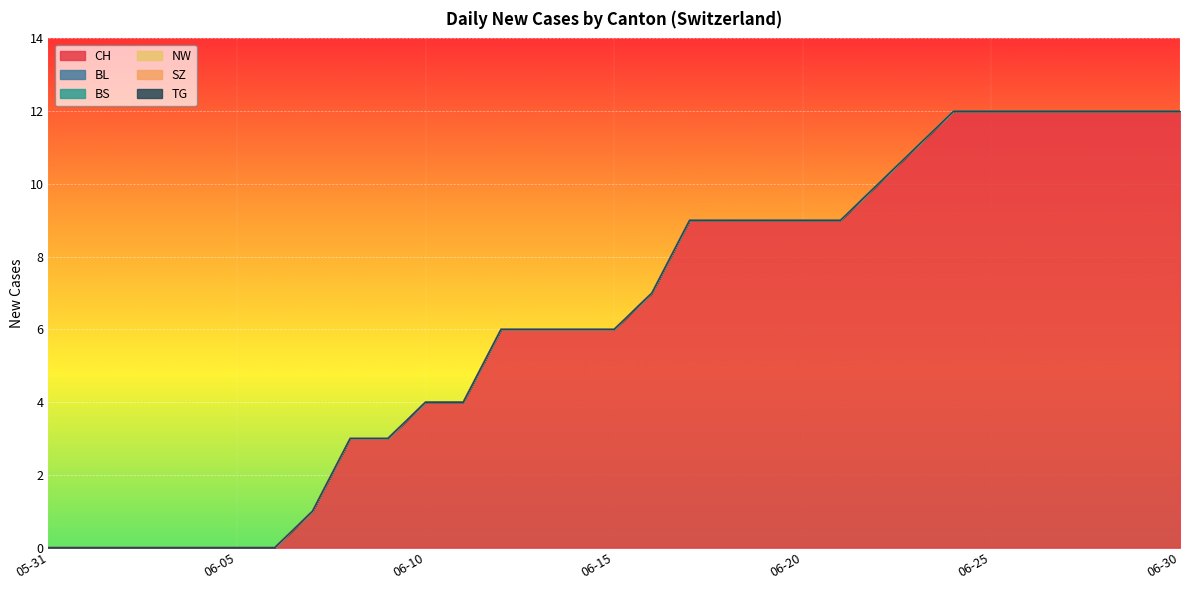

Does the chart display data point markers on the line(s)?

No